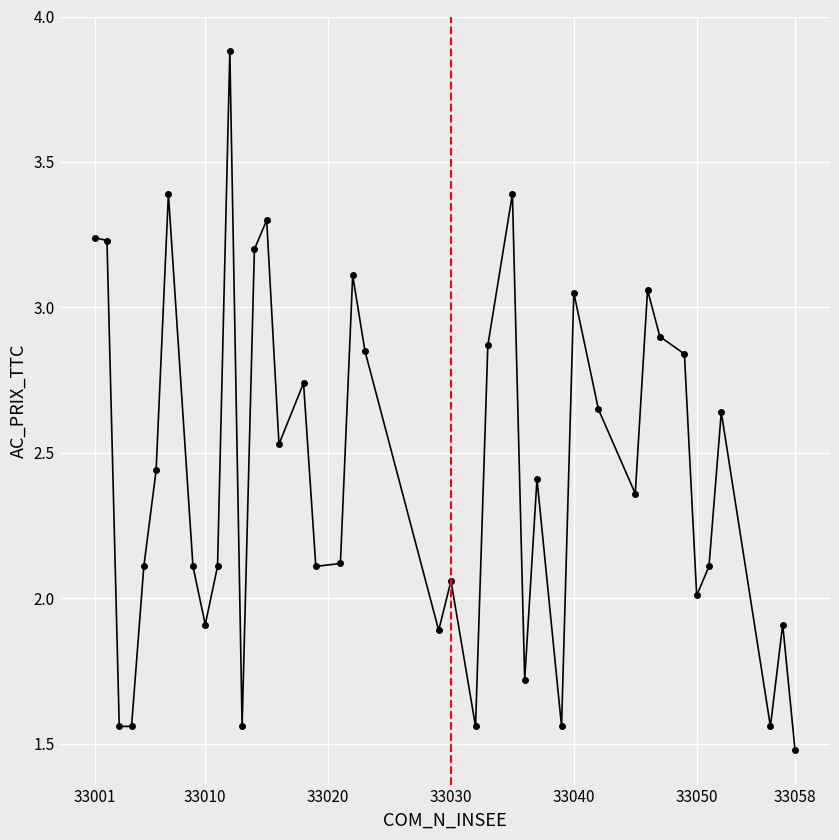

What is the sum of all values?

97.1